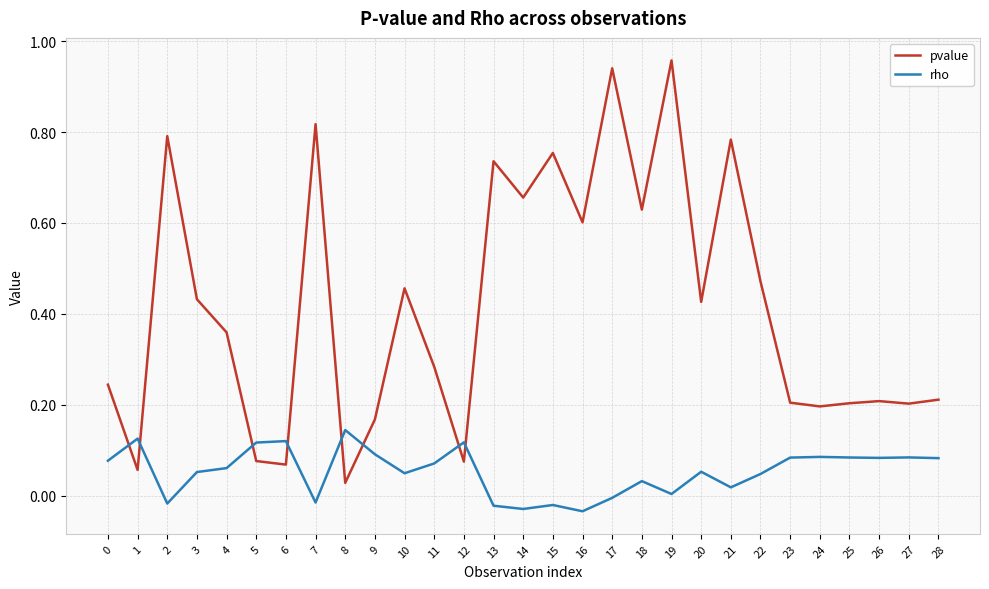

Between 20 and 23, which series saw the biggest shift?

pvalue